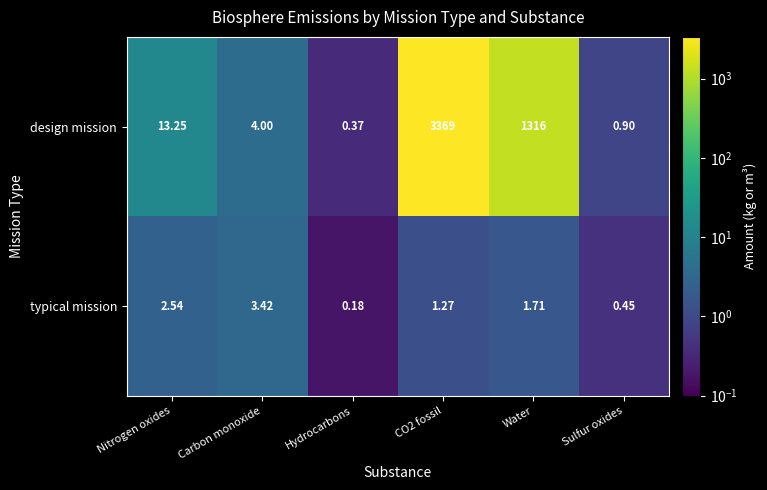

Between Hydrocarbons and Water, which series saw the biggest shift?

design mission